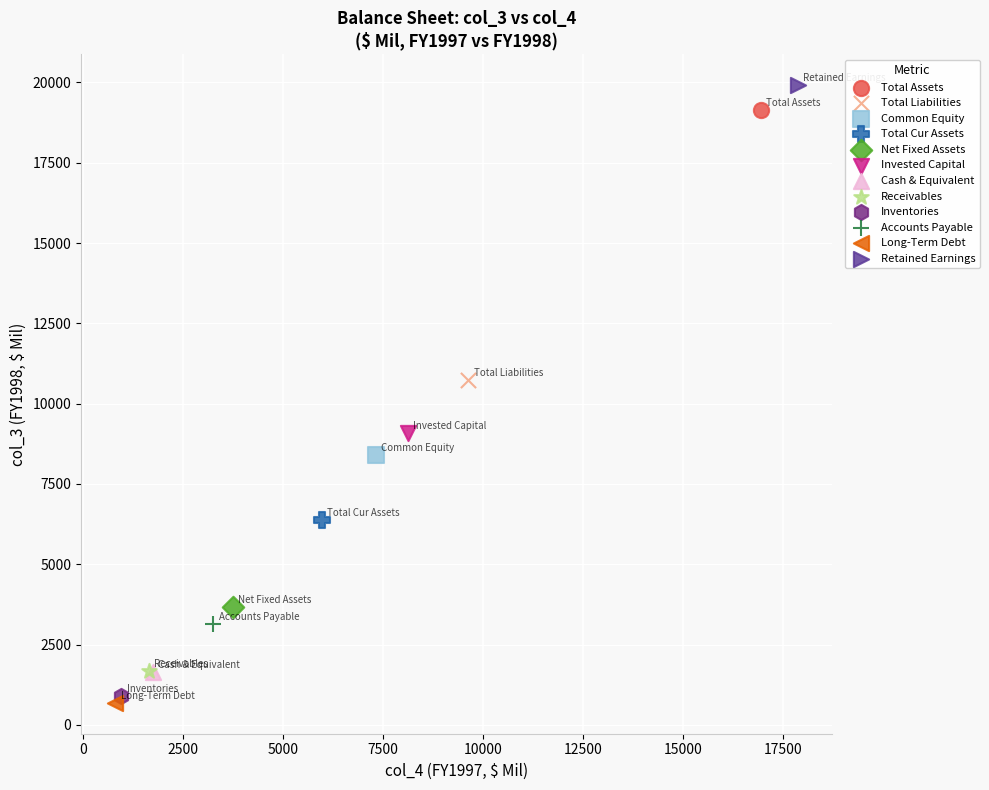

Which series reaches the minimum Y coordinate?

Long-Term Debt